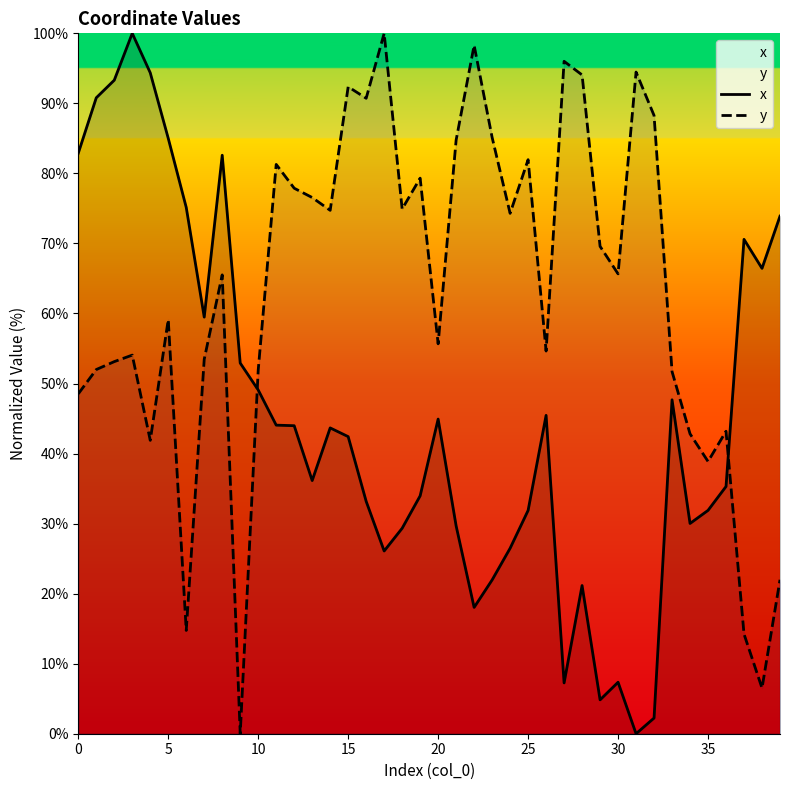

True or false: x has a value of 44.0 at 12.

True